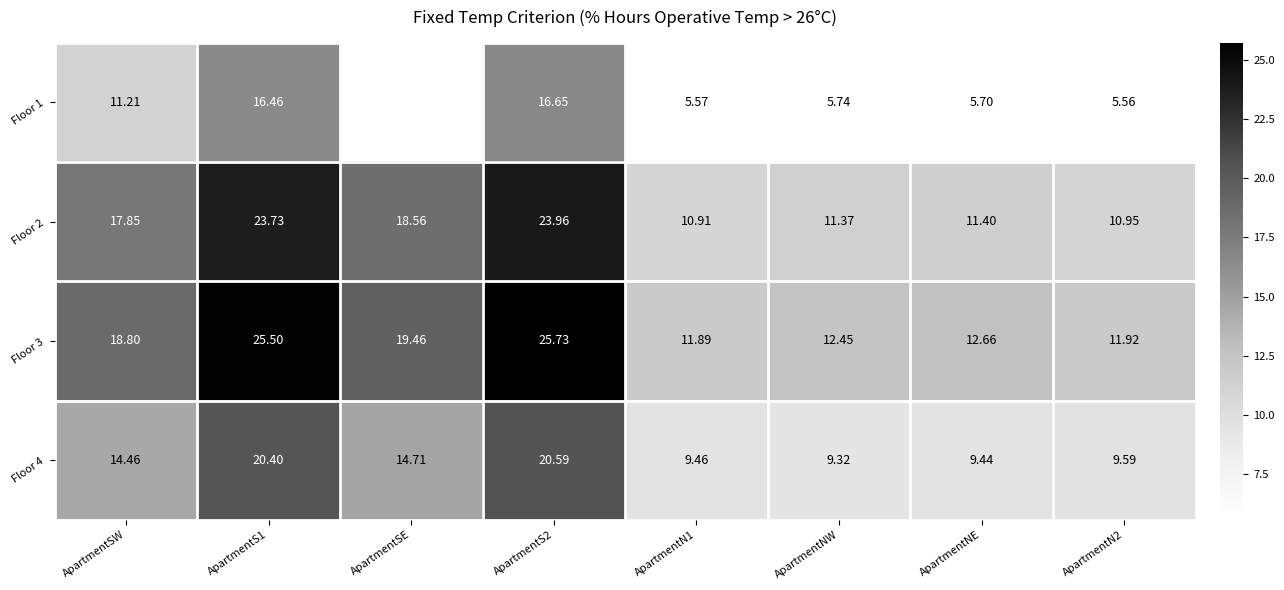

What is the average value of the Floor 3 series?

17.3